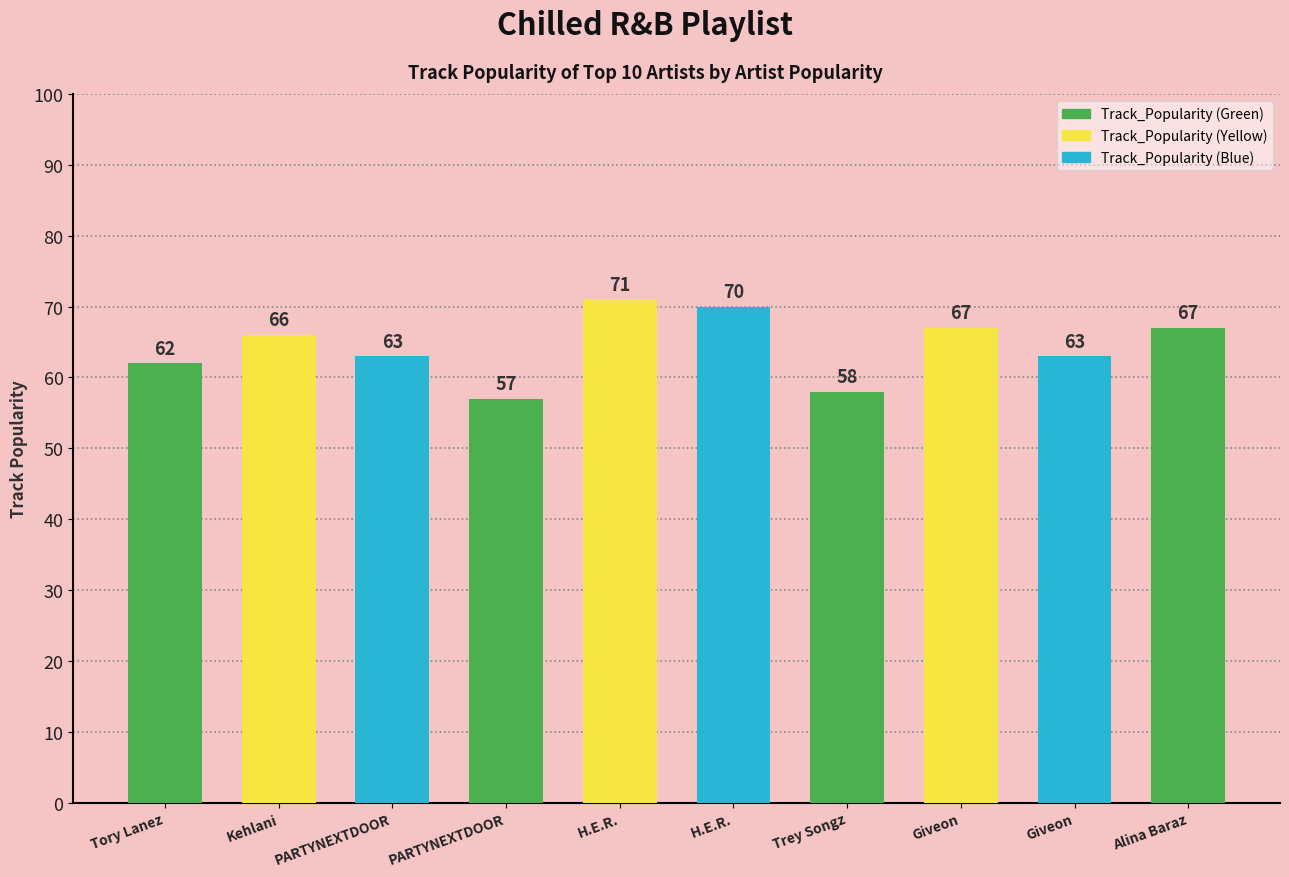

List the labels in order of value, smallest first.

PARTYNEXTDOOR, Trey Songz, Tory Lanez, PARTYNEXTDOOR, Giveon, Kehlani, Giveon, Alina Baraz, H.E.R., H.E.R.